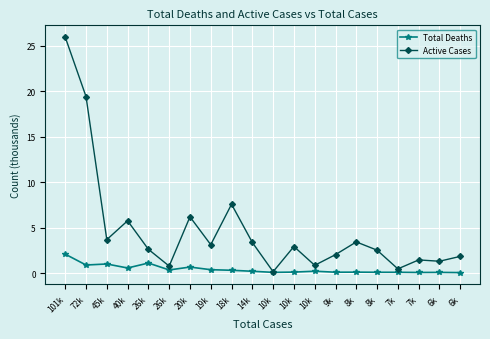

Reading left to right, what are all the values shown in this chart?

Total Deaths: 101k=2.1	72k=0.9	45k=1.0	40k=0.6	26k=1.1	26k=0.4	20k=0.7	19k=0.4	18k=0.3	14k=0.2	10k=0.1	10k=0.1	10k=0.2	9k=0.1	8k=0.1	8k=0.1	7k=0.1	7k=0.1	6k=0.1	6k=0.1
Active Cases: 101k=25.9	72k=19.4	45k=3.7	40k=5.8	26k=2.6	26k=0.8	20k=6.2	19k=3.1	18k=7.6	14k=3.4	10k=0.2	10k=2.9	10k=0.9	9k=2.1	8k=3.4	8k=2.5	7k=0.5	7k=1.5	6k=1.3	6k=1.9